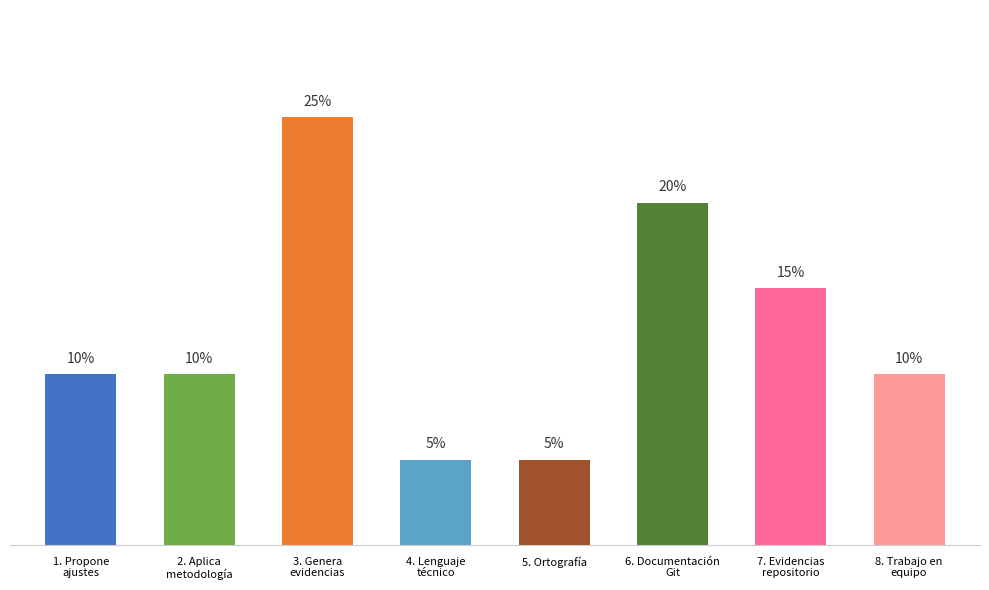

Which category has the highest value across all series?

3. Genera
evidencias